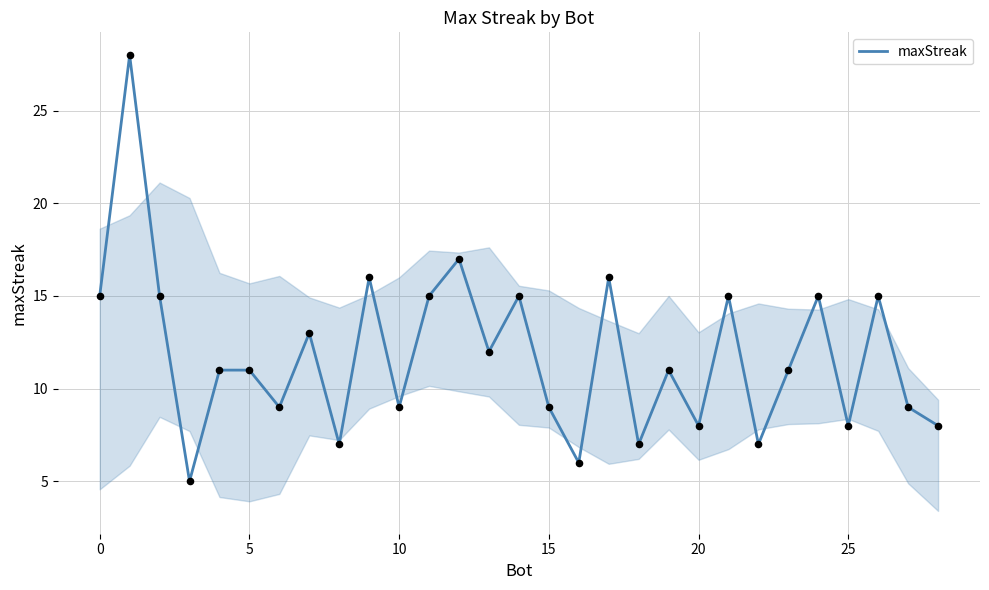

What is the difference between the maximum and minimum values?

23